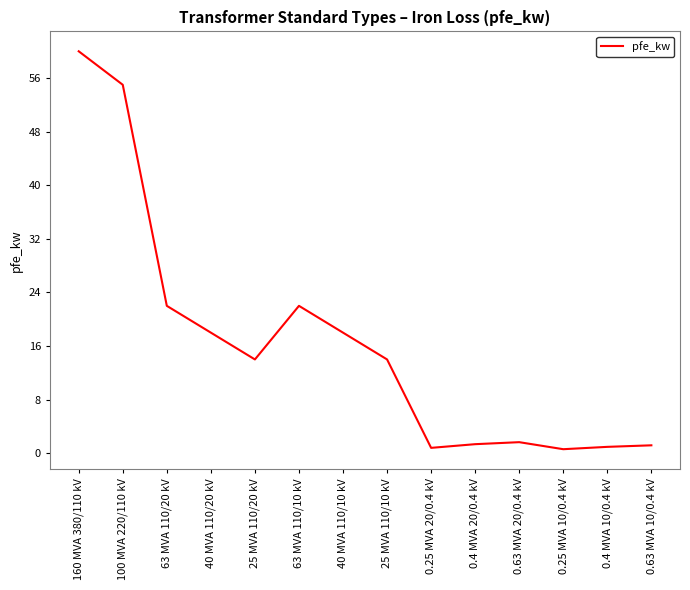

How many lines are shown in the chart?

1